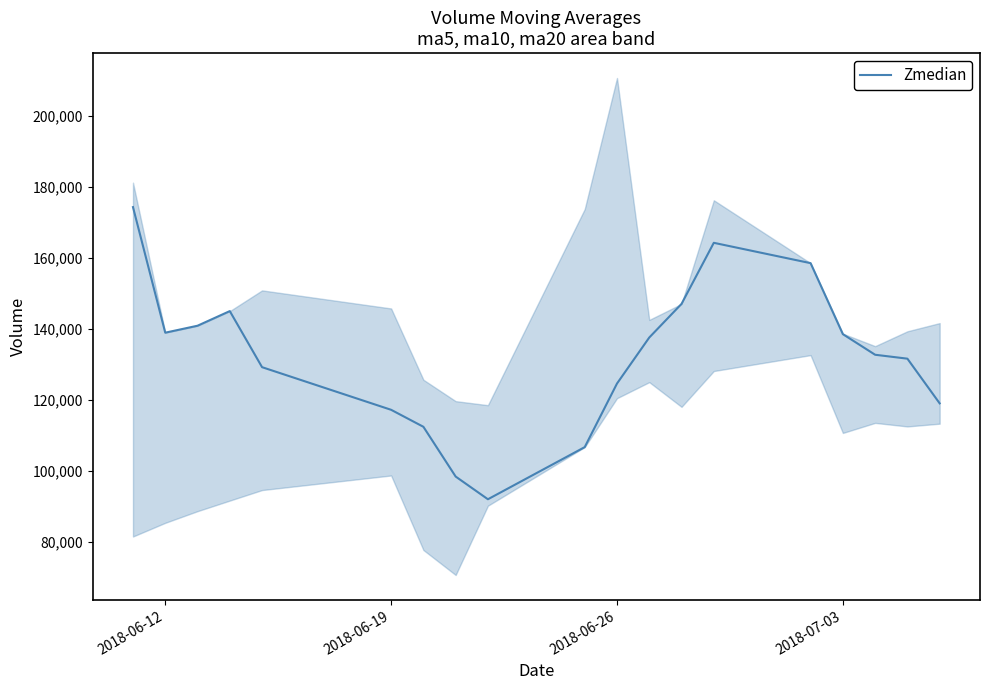

True or false: there are more than 2 points higher than both neighbors.

False